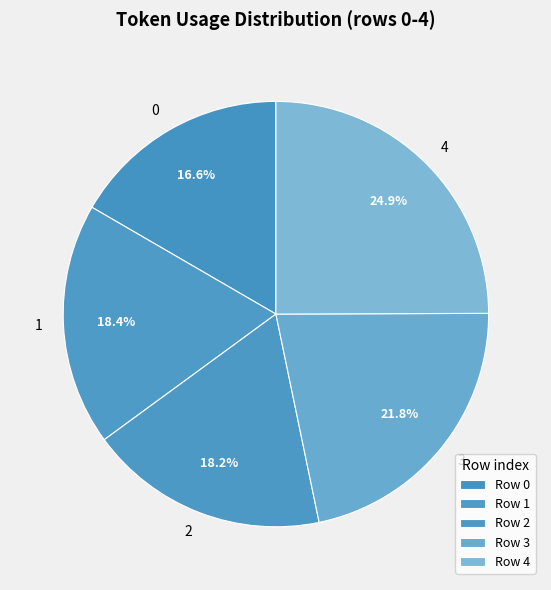

Do 0 and 2 together represent more than half of the pie?

No